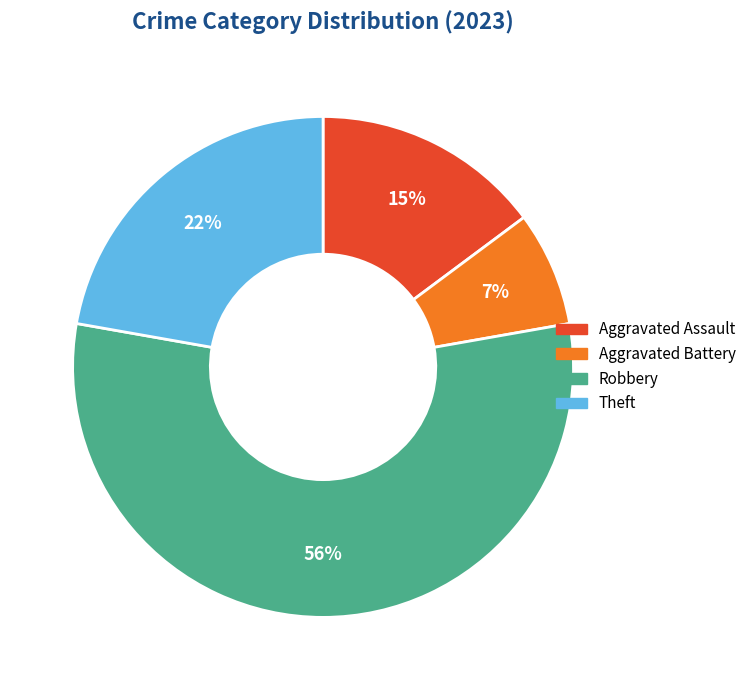

True or false: Theft accounts for 22% of the total.

True